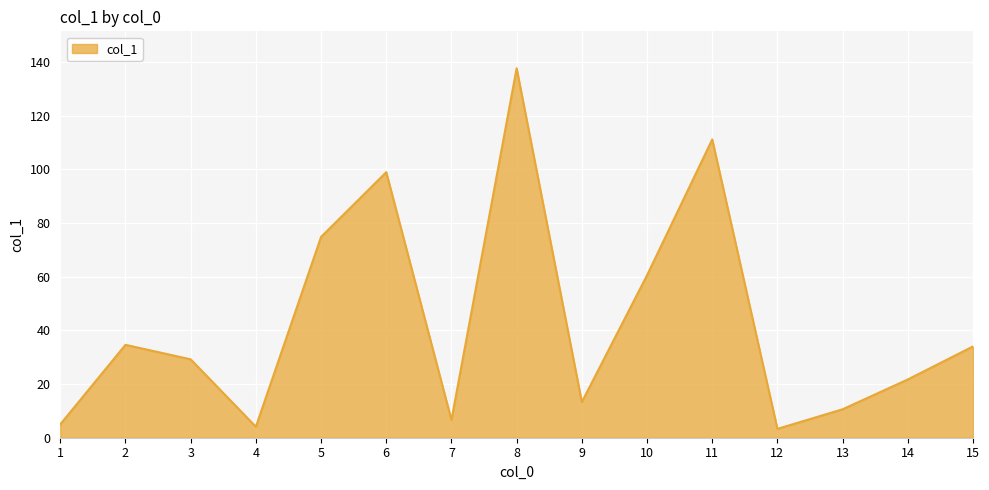

What is the difference between the maximum and minimum values?

134.3